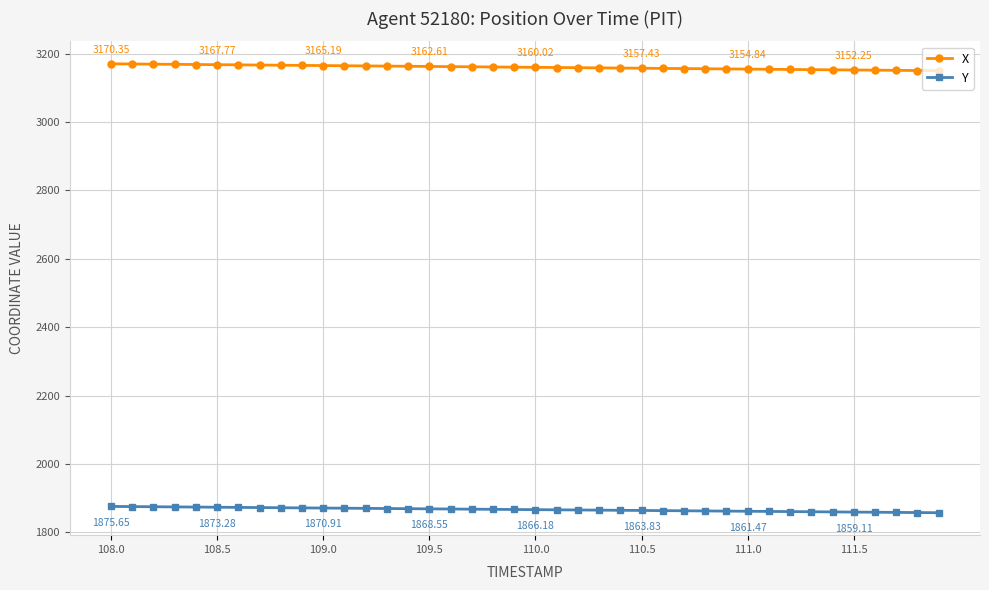

Count the number of categories in the chart.

40